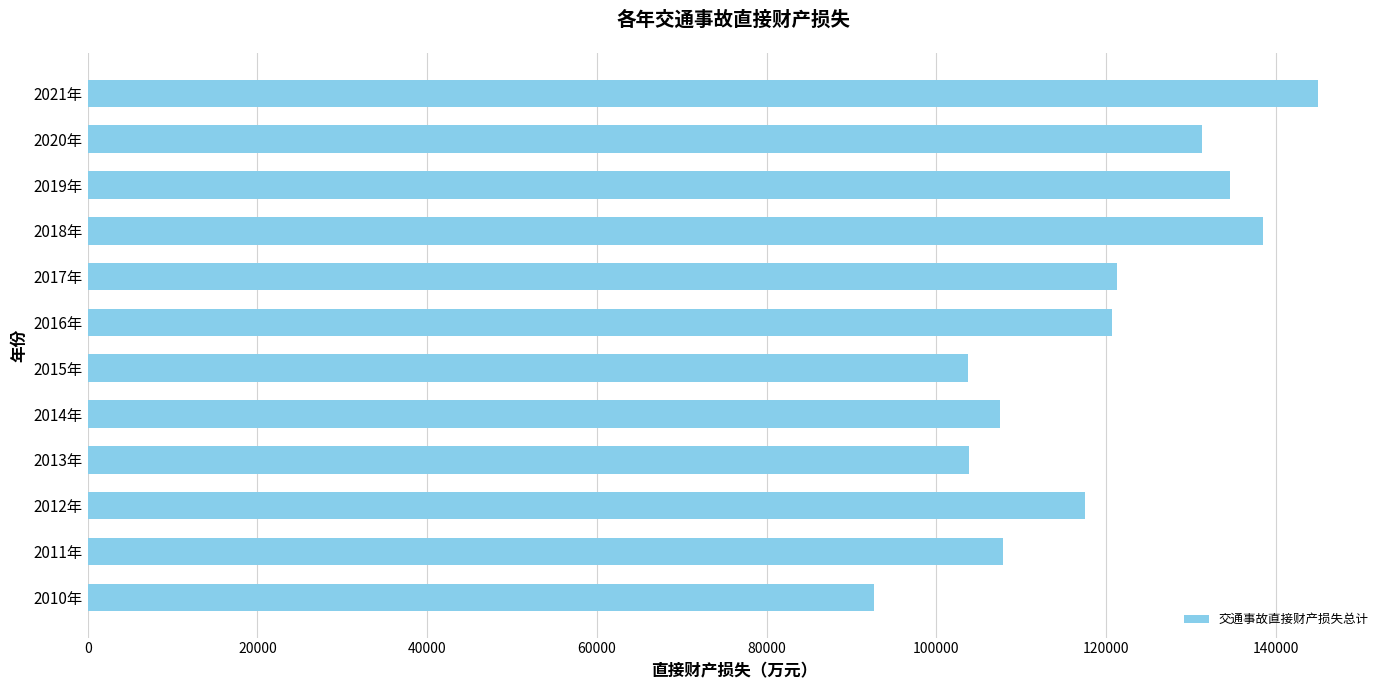

What is the approximate value at 2011年?

107873.0